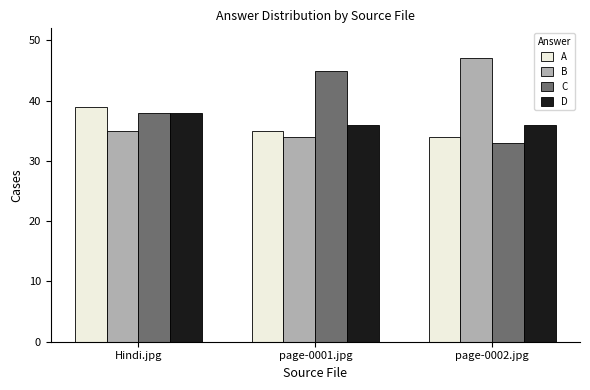

Is the value of C at page-0001.jpg greater than the value of D at page-0001.jpg?

Yes